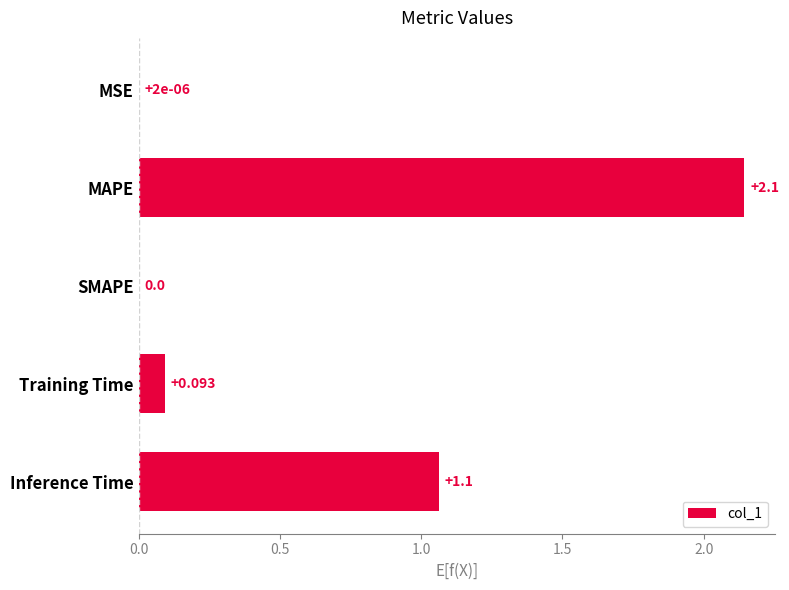

What is the average value?

0.7